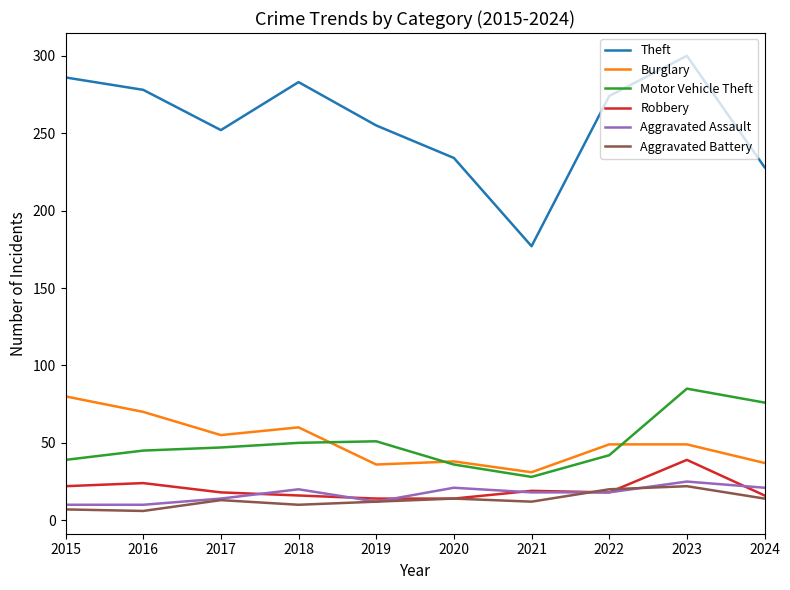

What is the spread (max minus min) of values at 2017?

239